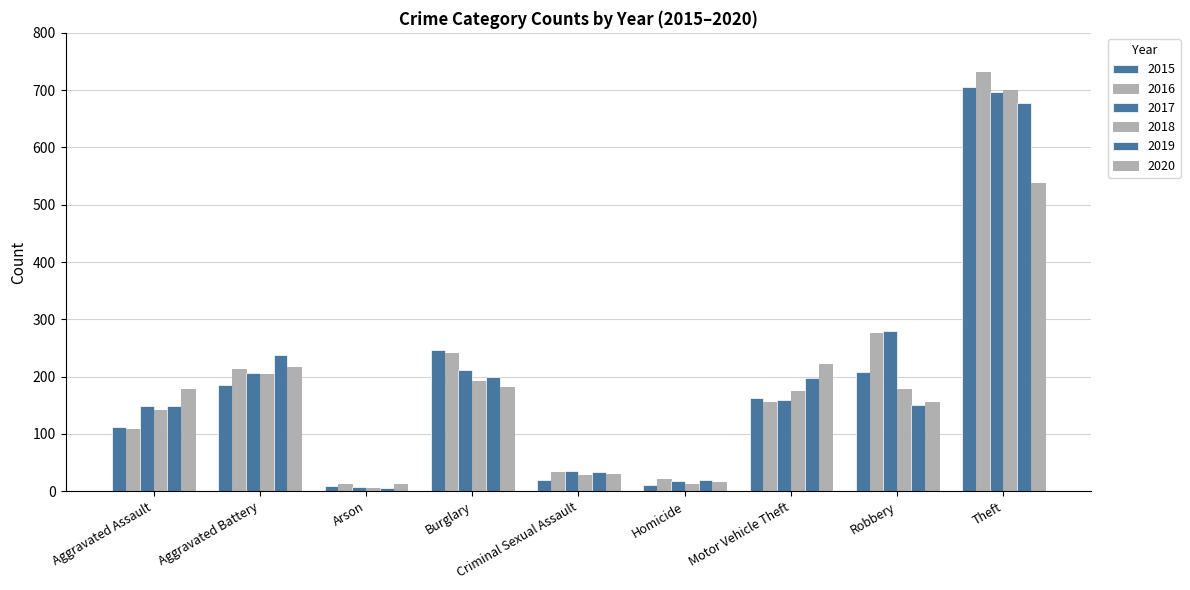

Which category has the lowest value across all series?

Arson